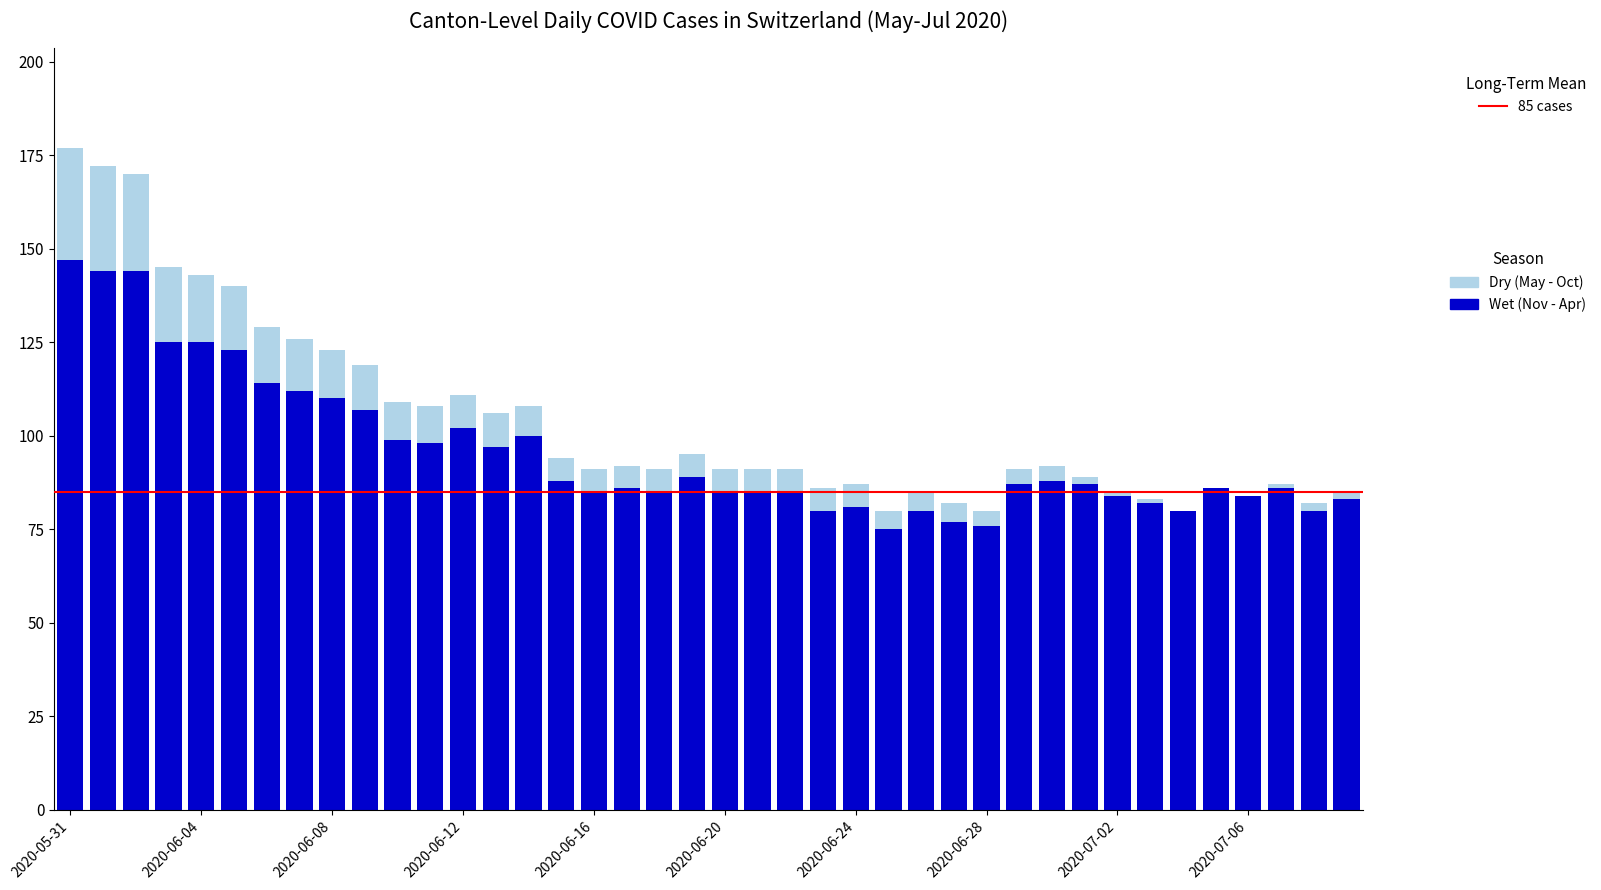

What is the maximum value for Wet (Nov - Apr)?

147